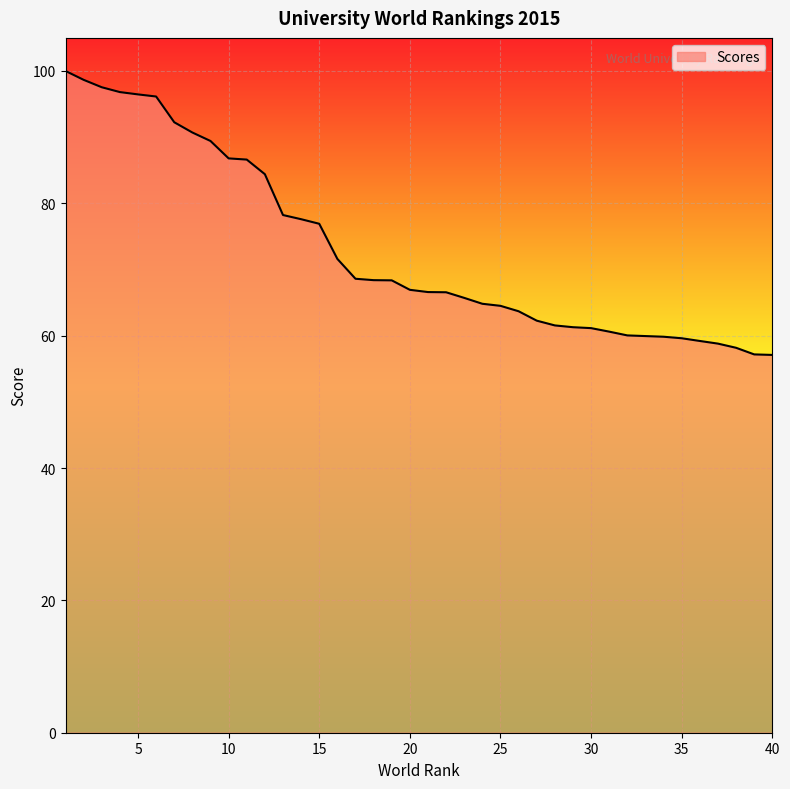

What is the difference between the maximum and minimum values?

42.9